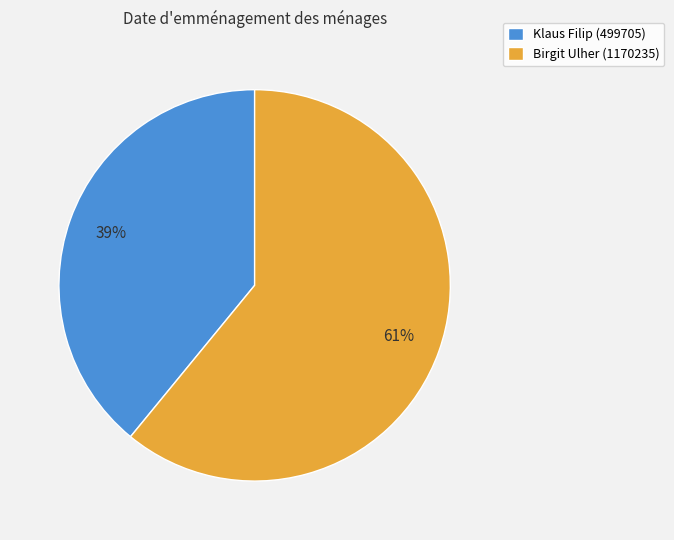

To the nearest percent, what is the difference between the Klaus Filip (499705) and Birgit Ulher (1170235) slice percentages?

22%